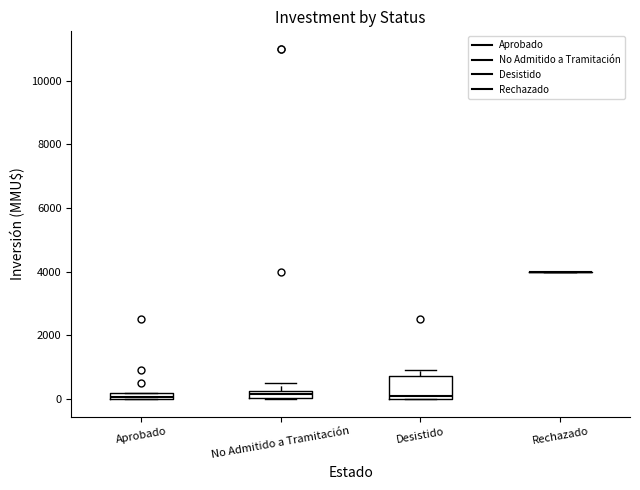

Where is the lower edge of the box for Desistido on the y-axis? The values are not printed on the chart, so give them approximately, as read against the axis.

0